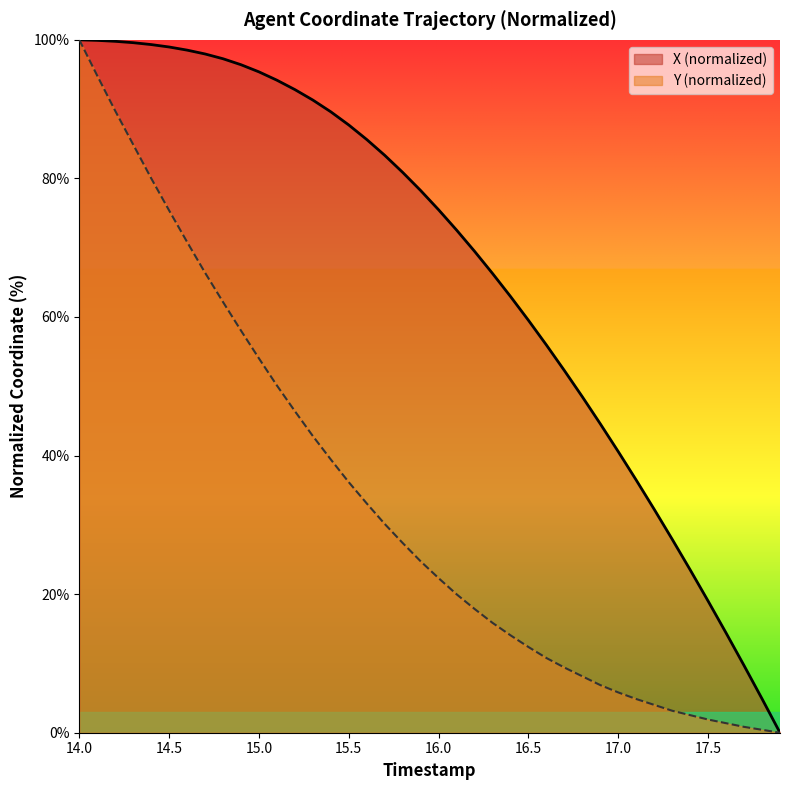

True or false: Y and X cross at least once.

False